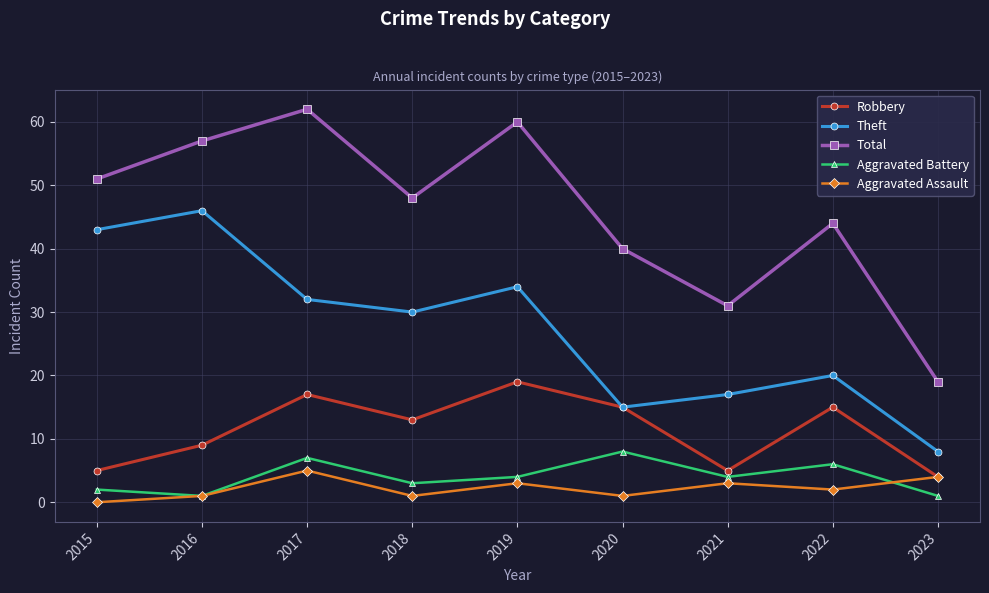

Reading left to right, transcribe all the data shown in this chart.

Robbery: 2015=5	2016=9	2017=17	2018=13	2019=19	2020=15	2021=5	2022=15	2023=4
Theft: 2015=43	2016=46	2017=32	2018=30	2019=34	2020=15	2021=17	2022=20	2023=8
Total: 2015=51	2016=57	2017=62	2018=48	2019=60	2020=40	2021=31	2022=44	2023=19
Aggravated Battery: 2015=2	2016=1	2017=7	2018=3	2019=4	2020=8	2021=4	2022=6	2023=1
Aggravated Assault: 2015=0	2016=1	2017=5	2018=1	2019=3	2020=1	2021=3	2022=2	2023=4